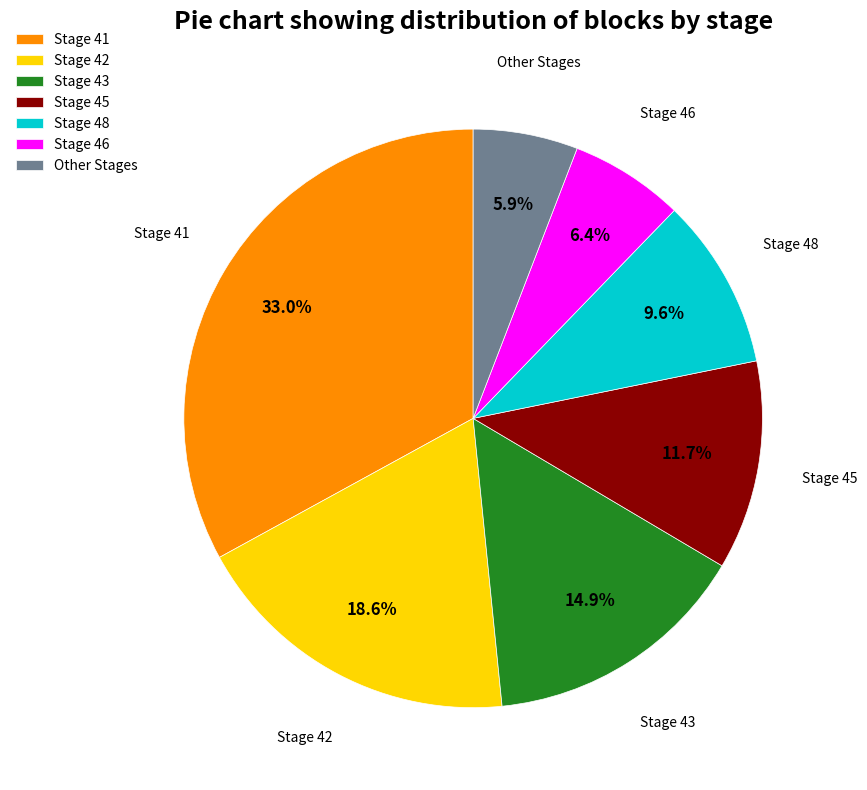

Count the number of slices in the pie.

7